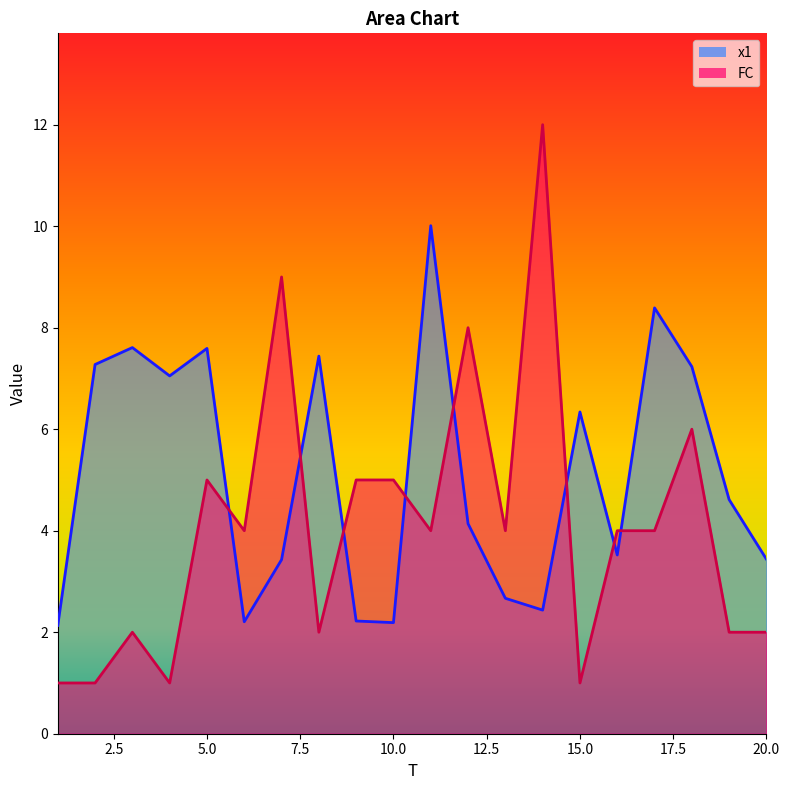

What is the value of the x1 point at the 18th from the left?

7.2